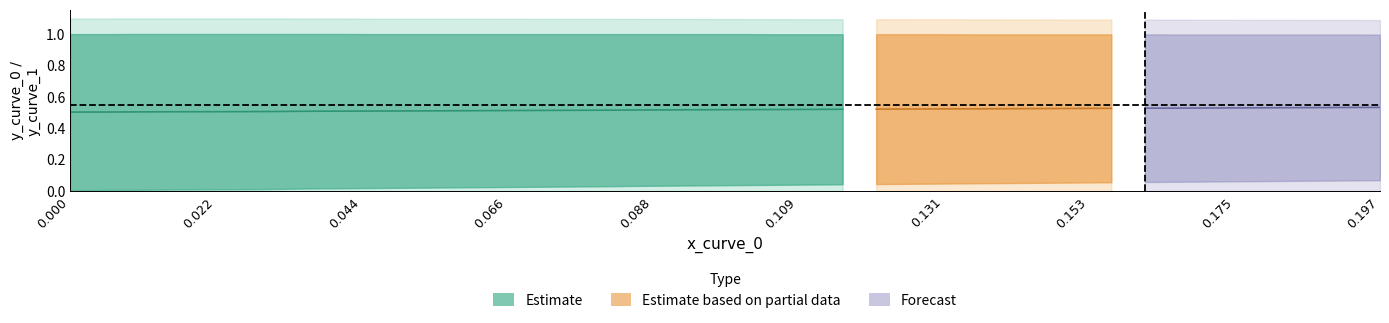

The value of y_curve_0 at 29 is 0.1. True or false?

False